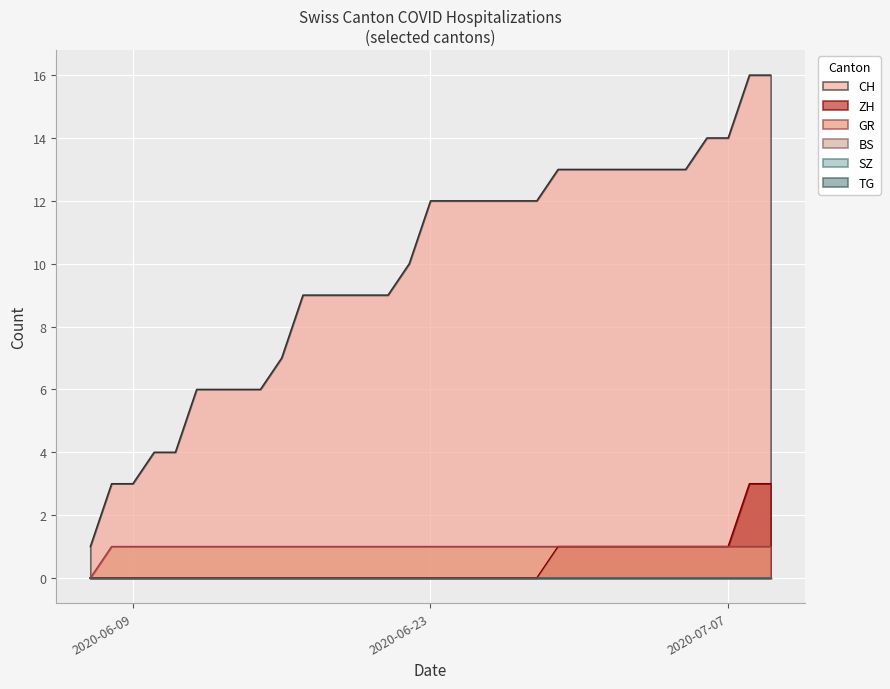

What is the difference between the CH values at 2020-06-12 and 2020-06-20?

3